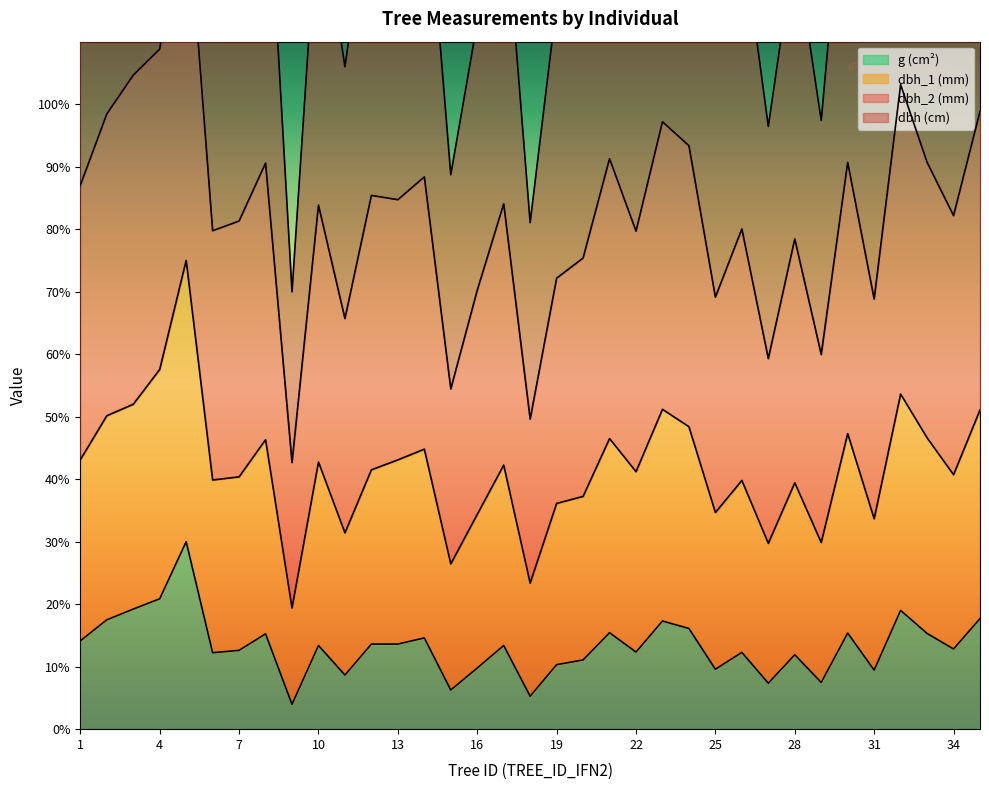

Between 15 and 33, which is larger?

33